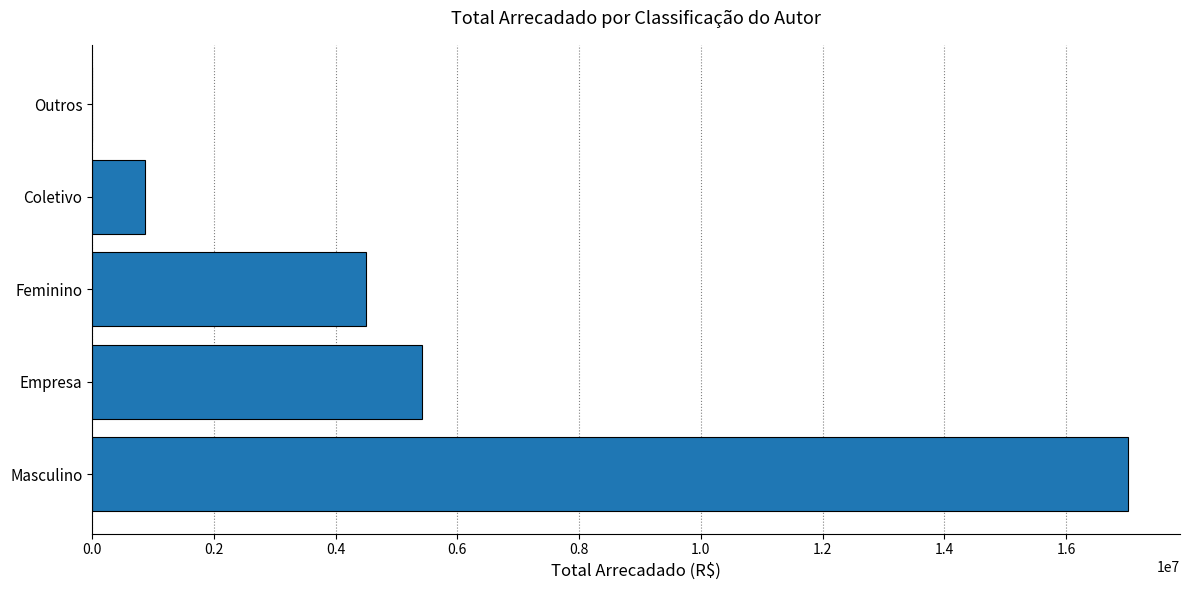

The chart shows a value of 17019357.0 at Masculino. True or false?

True